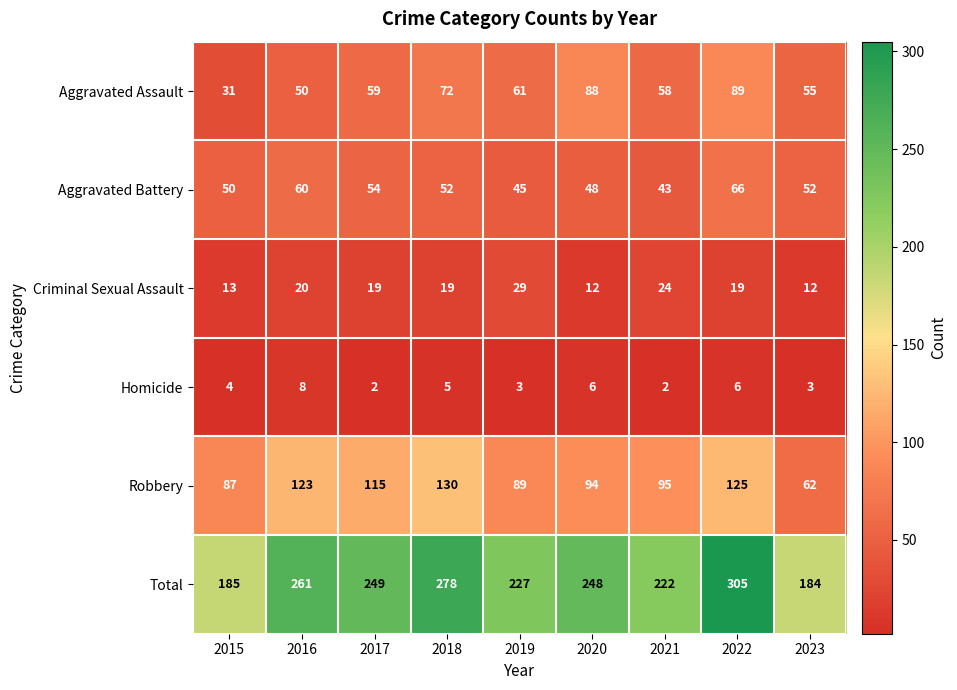

Which series changed the most between 2016 and 2018?

Aggravated Assault